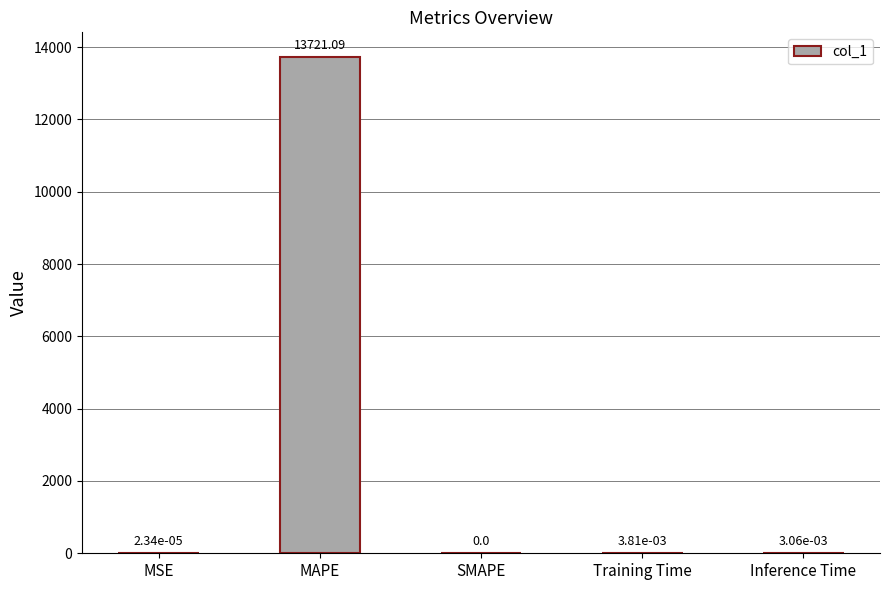

The value at MAPE is 8491.4. True or false?

False